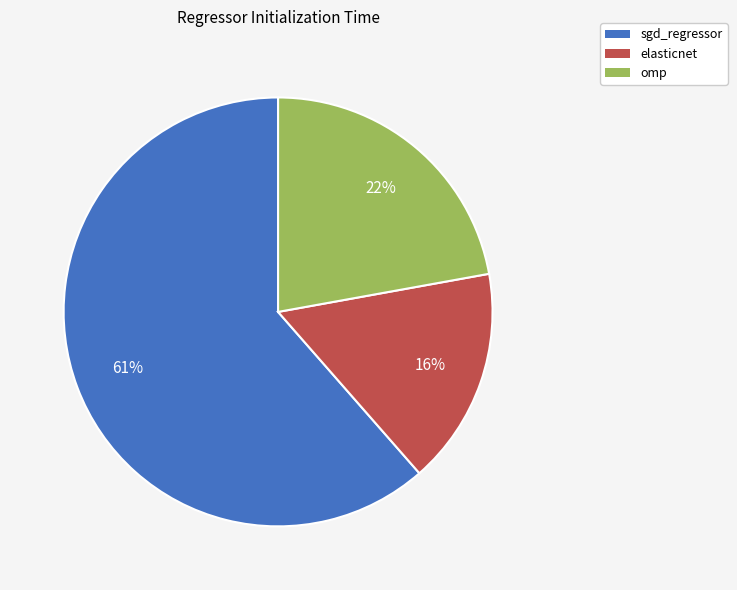

To the nearest percent, what portion does omp represent?

22%